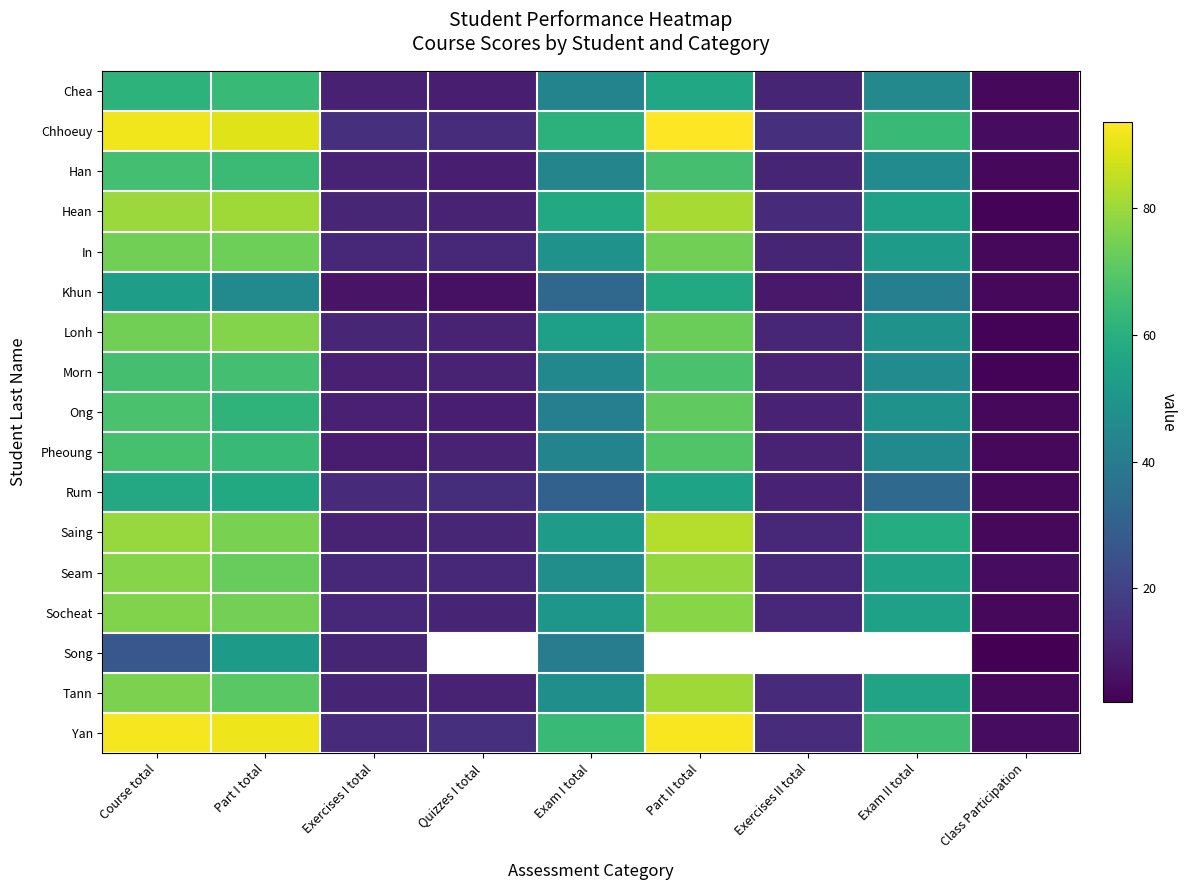

Between Quizzes I total and Exercises I total, which is larger?

Exercises I total